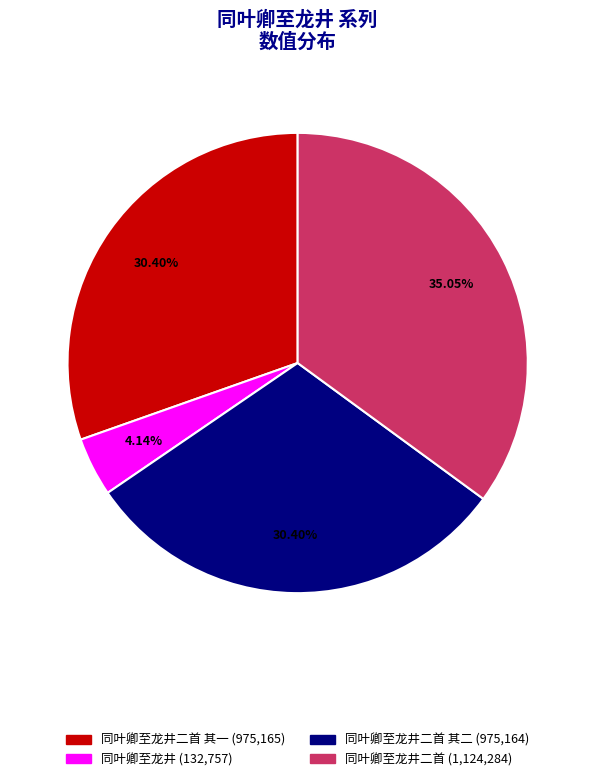

Is there a majority slice in this chart?

No